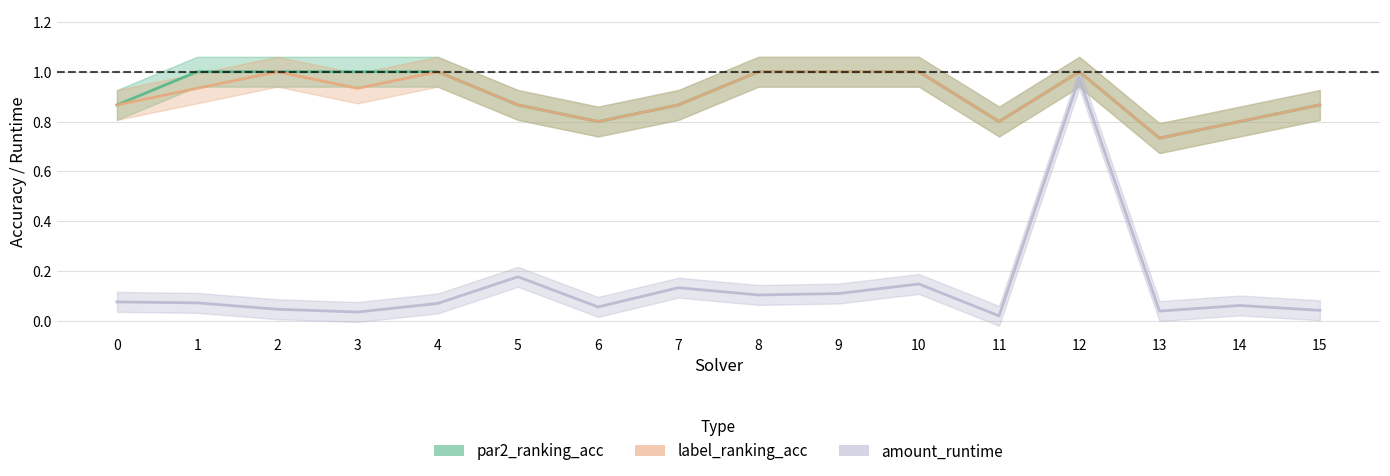

Does the chart display data point markers on the line(s)?

No